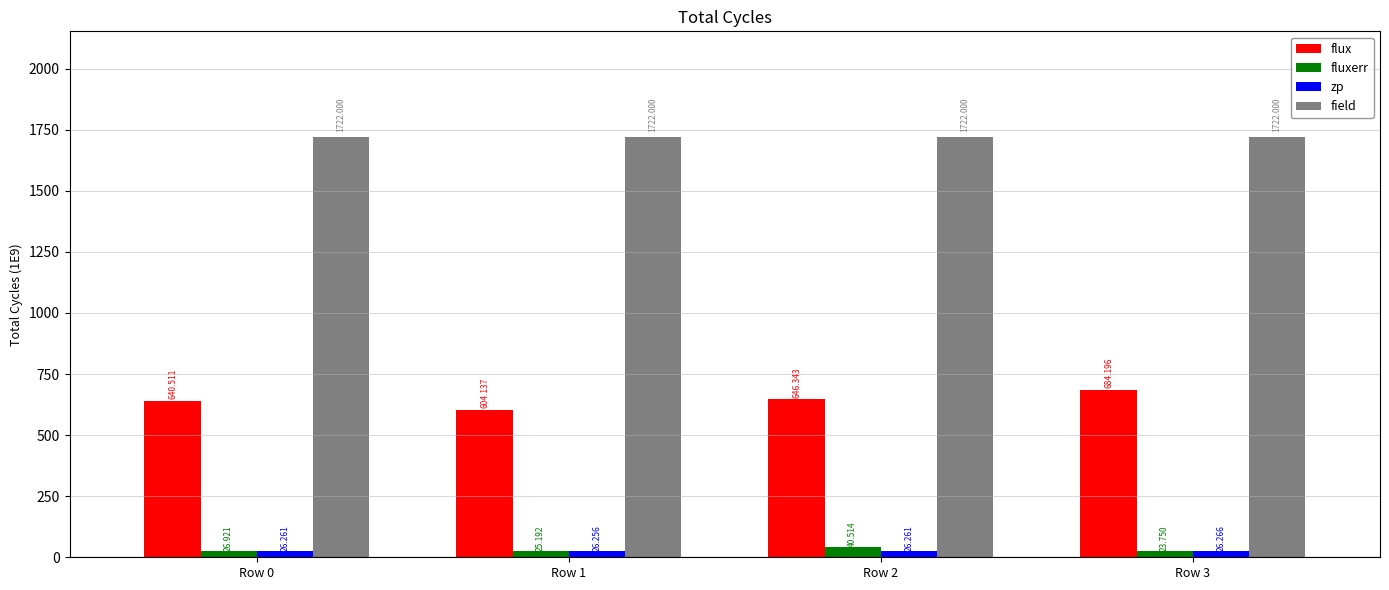

Between Row 0 and Row 2, which series saw the biggest shift?

fluxerr